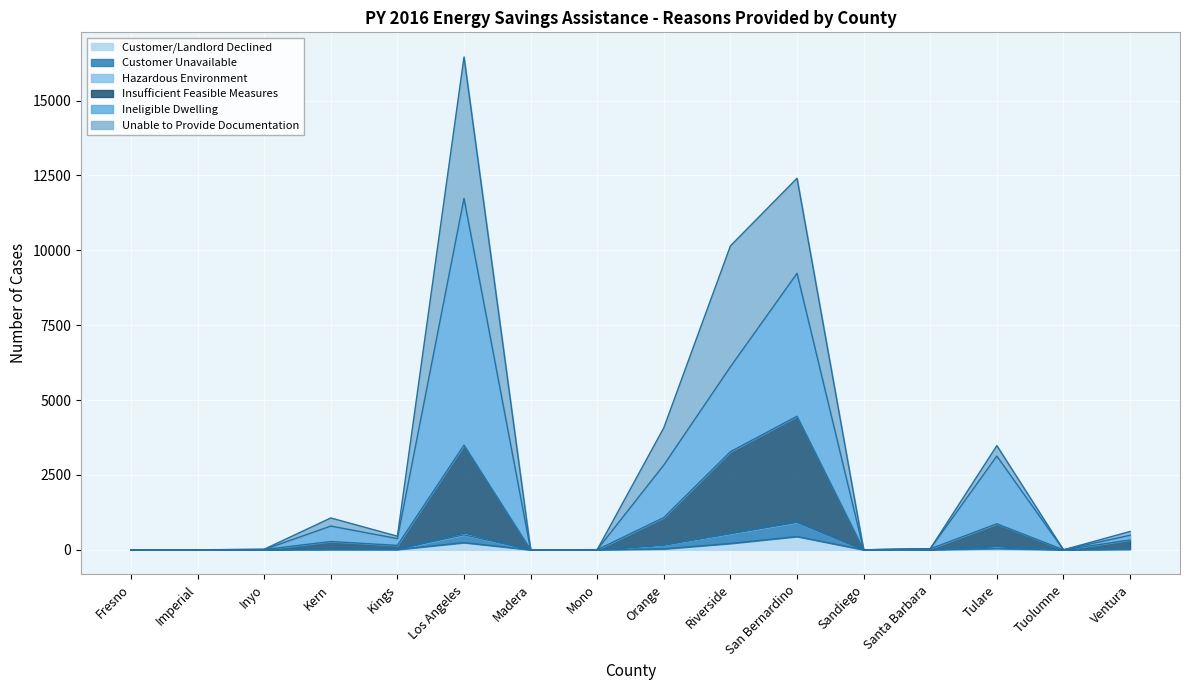

True or false: Ineligible Dwelling has more than 0 interior local peaks.

True